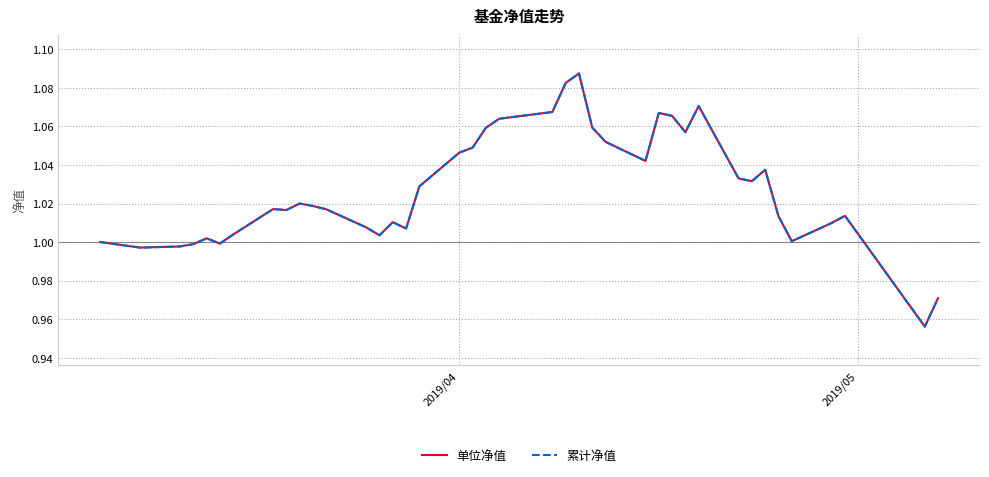

Does the chart display data point markers on the line(s)?

No